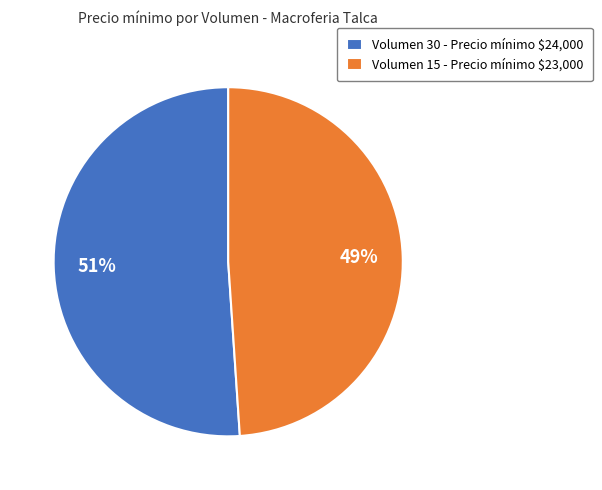

What percentage is the Volumen 15 slice, to the nearest percent?

49%